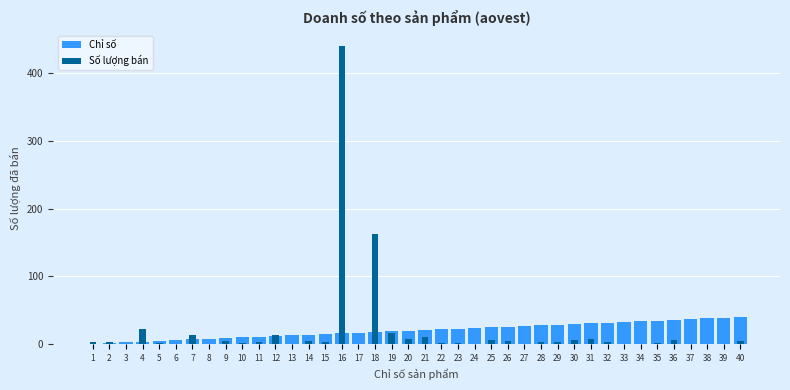

Where does the Chỉ số series first go above 21?

22